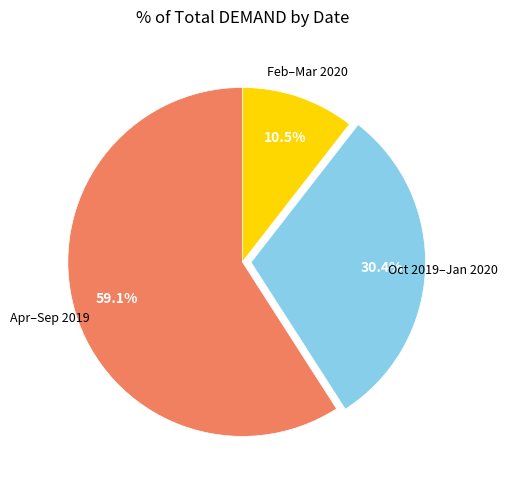

Combined, do Apr–Sep 2019 and Oct 2019–Jan 2020 account for over 50%?

Yes